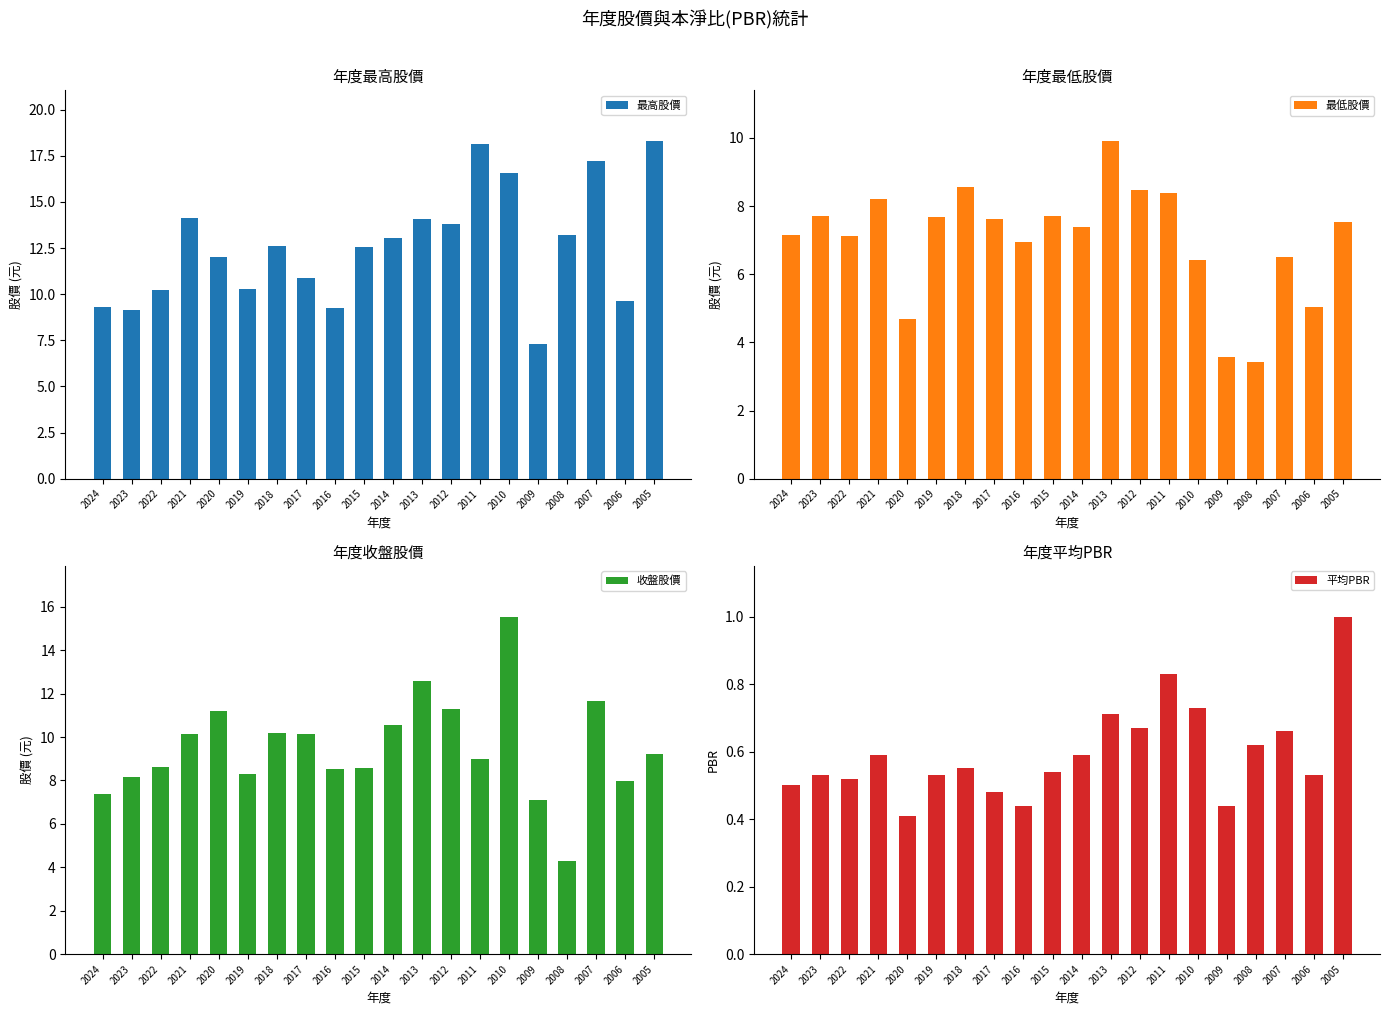

Are the bars grouped side by side (vs. stacked)?

Yes